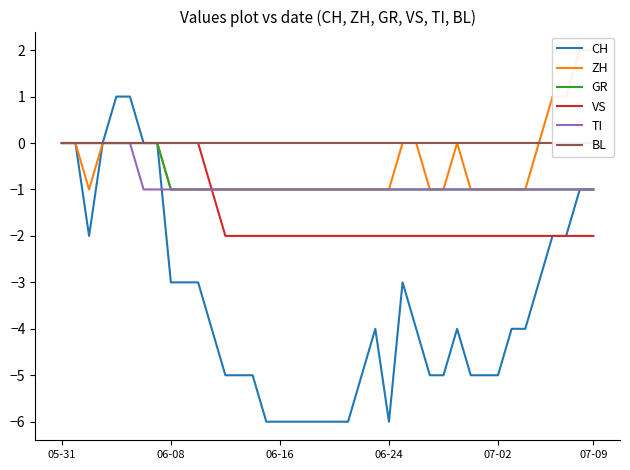

The value of CH at 15 is -8. True or false?

False